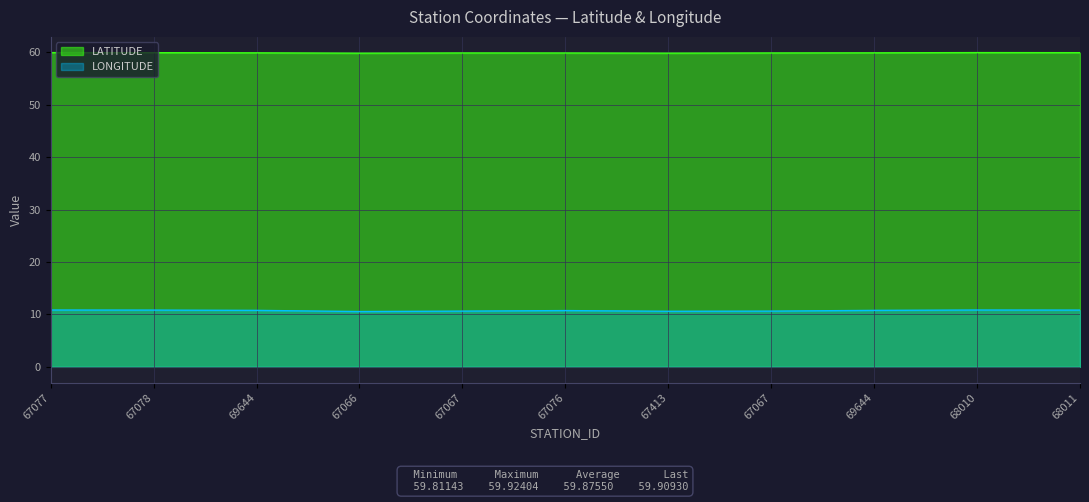

At which label is LONGITUDE closest to 10?

67066